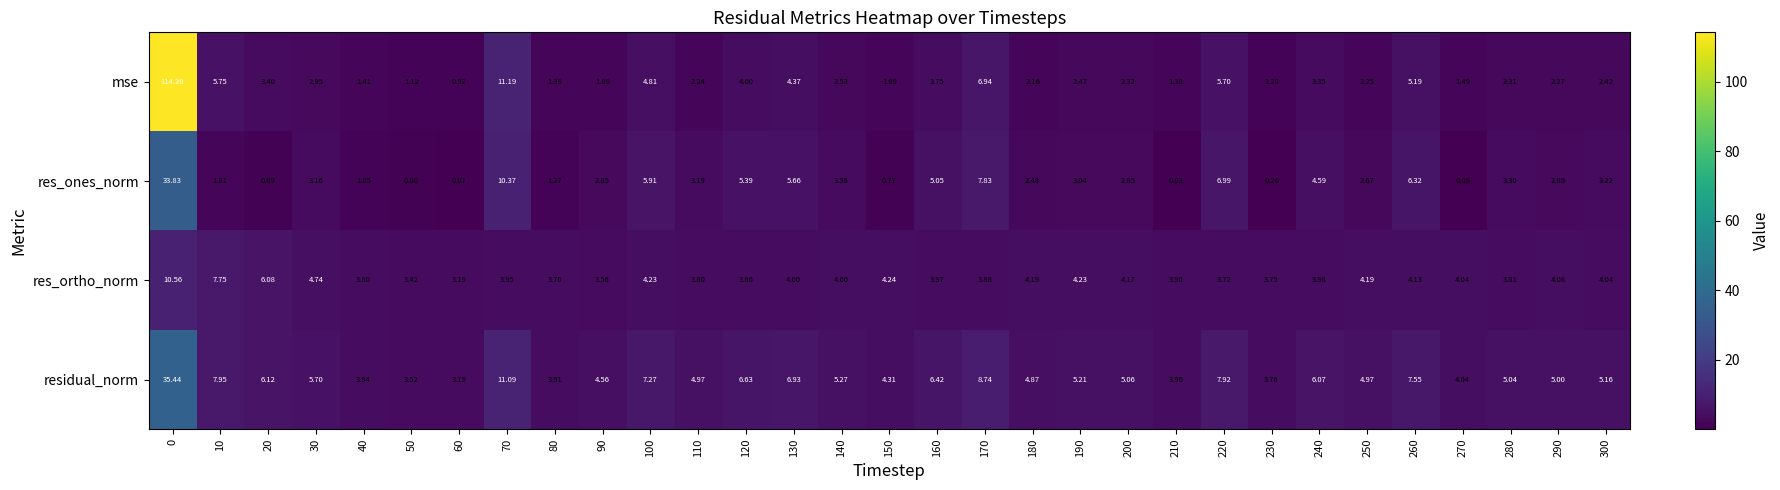

Which series has the largest total across all categories?

mse